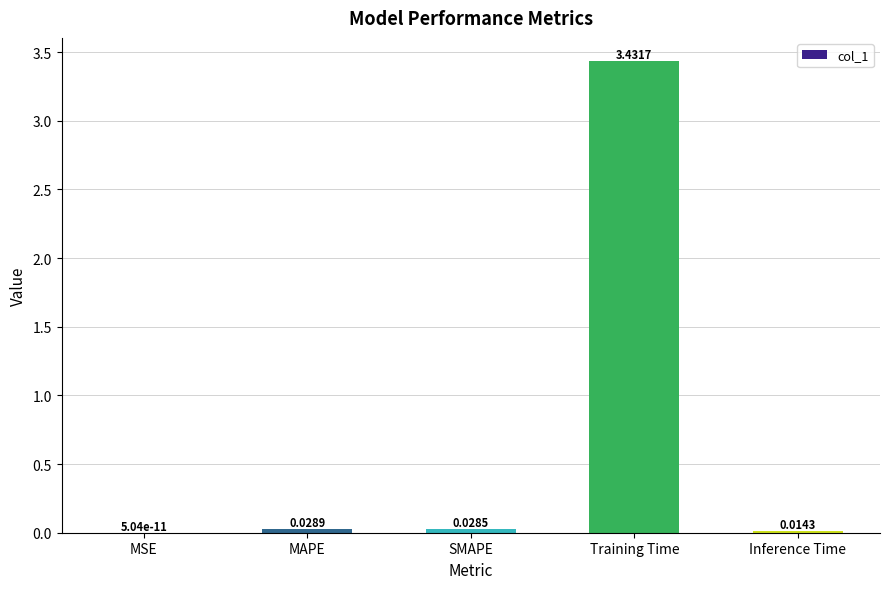

What is the sum of all values?

3.5